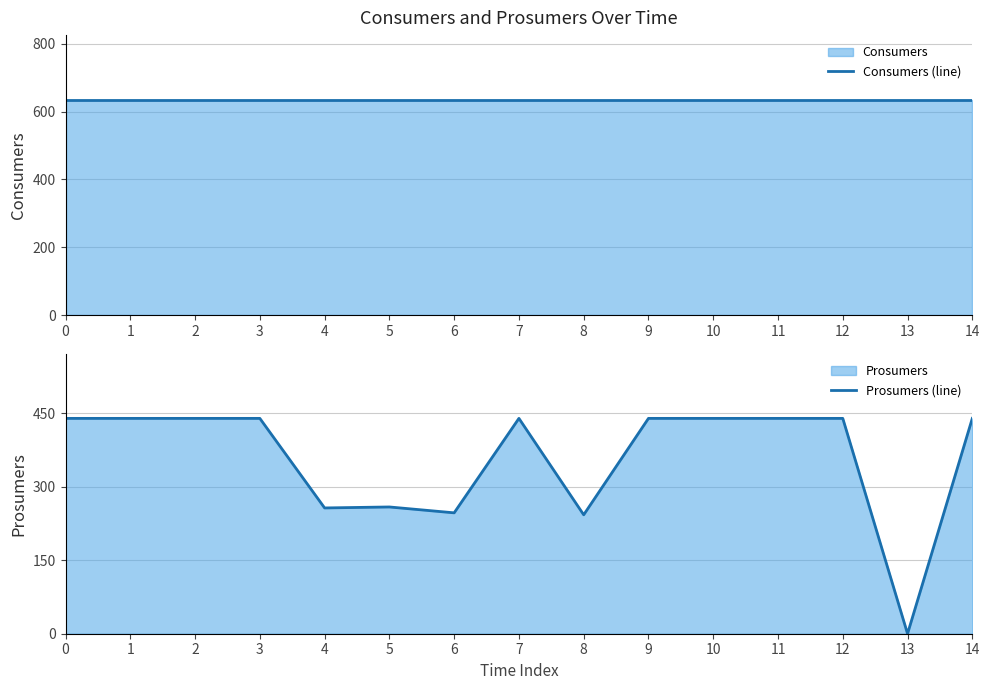

True or false: Prosumers (line) and Consumers (line) cross at least once.

False